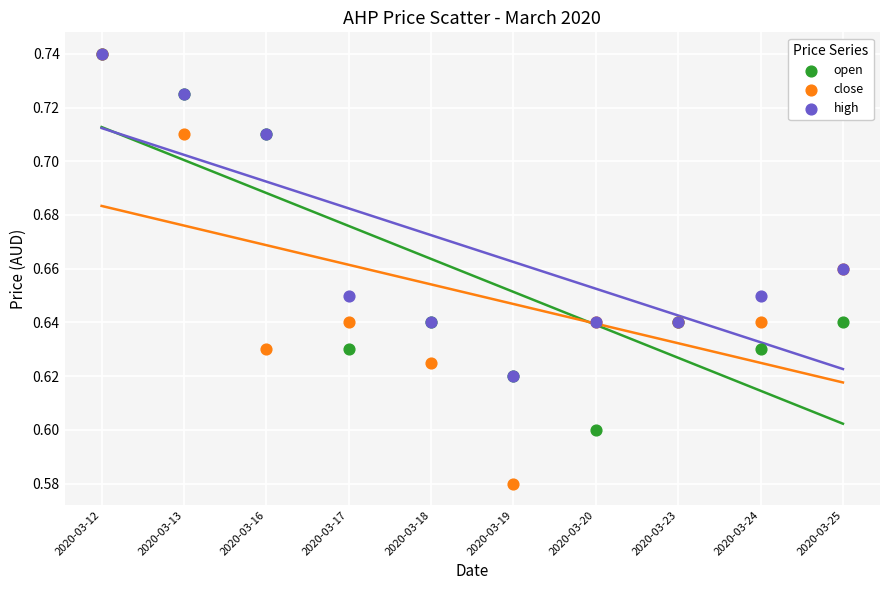

What are all the series names shown in the legend?

open, close, high